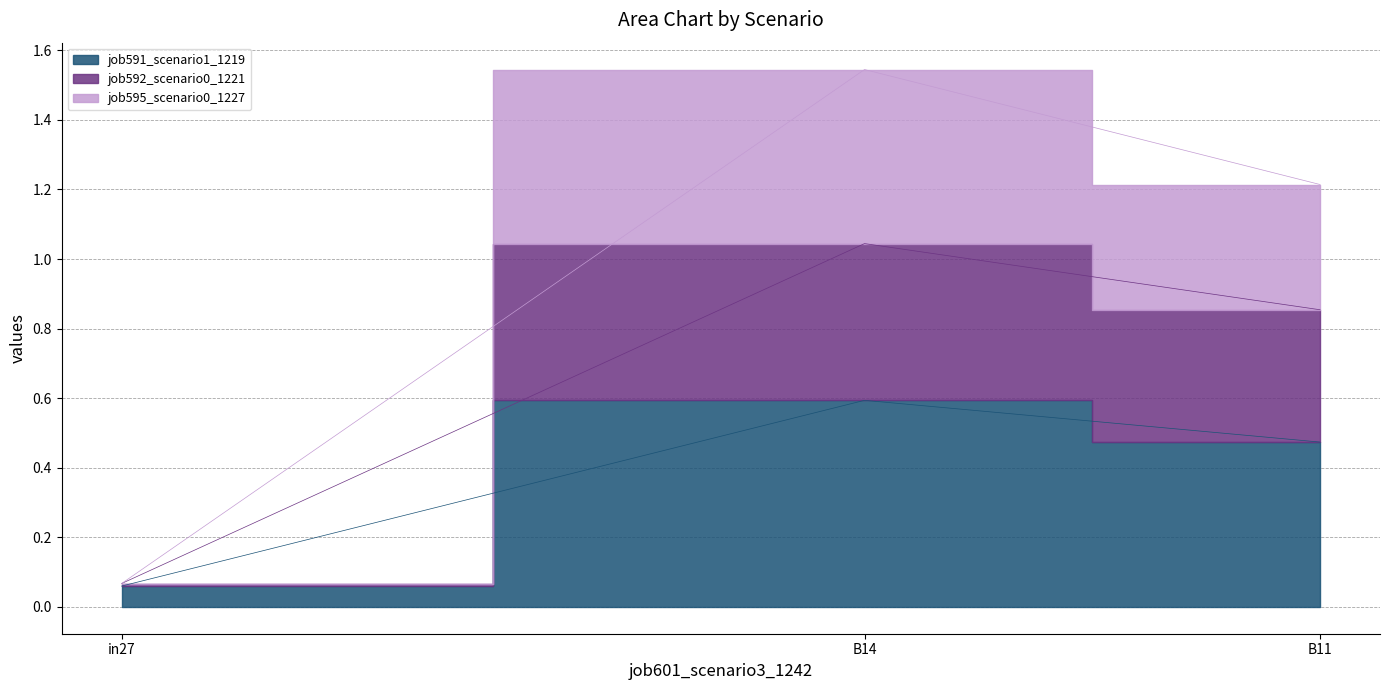

What are all the series names shown in the legend?

job591_scenario1_1219, job592_scenario0_1221, job595_scenario0_1227